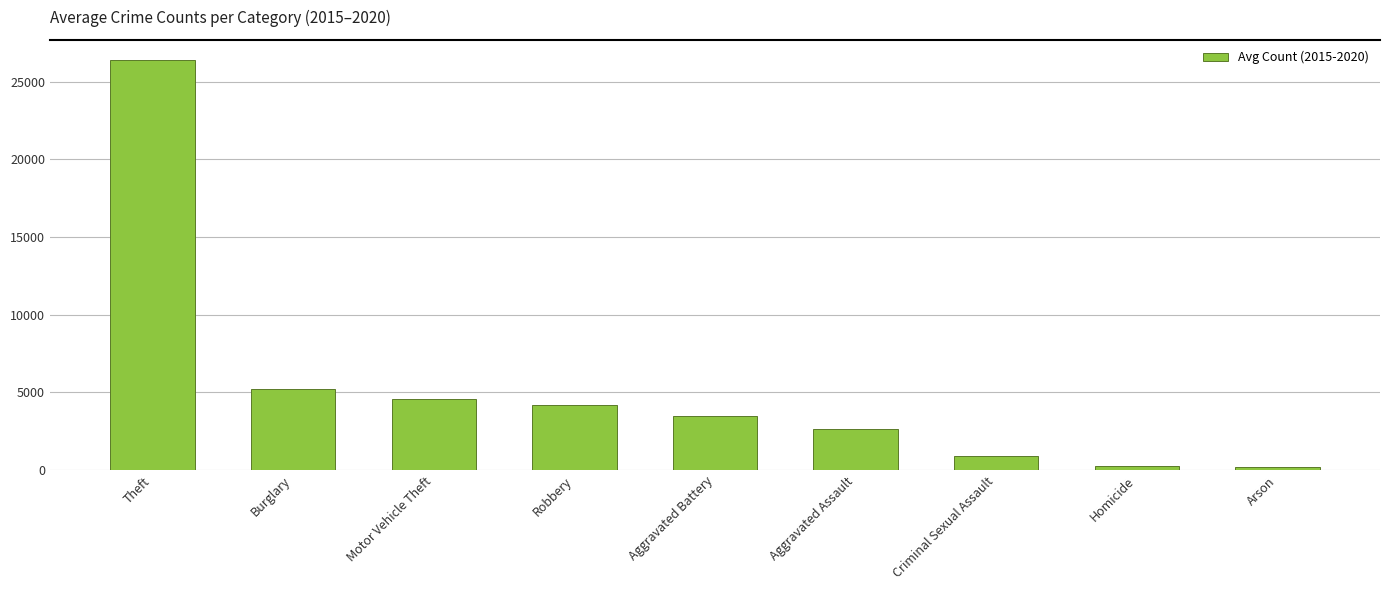

At which label is the value closest to 13292?

Burglary